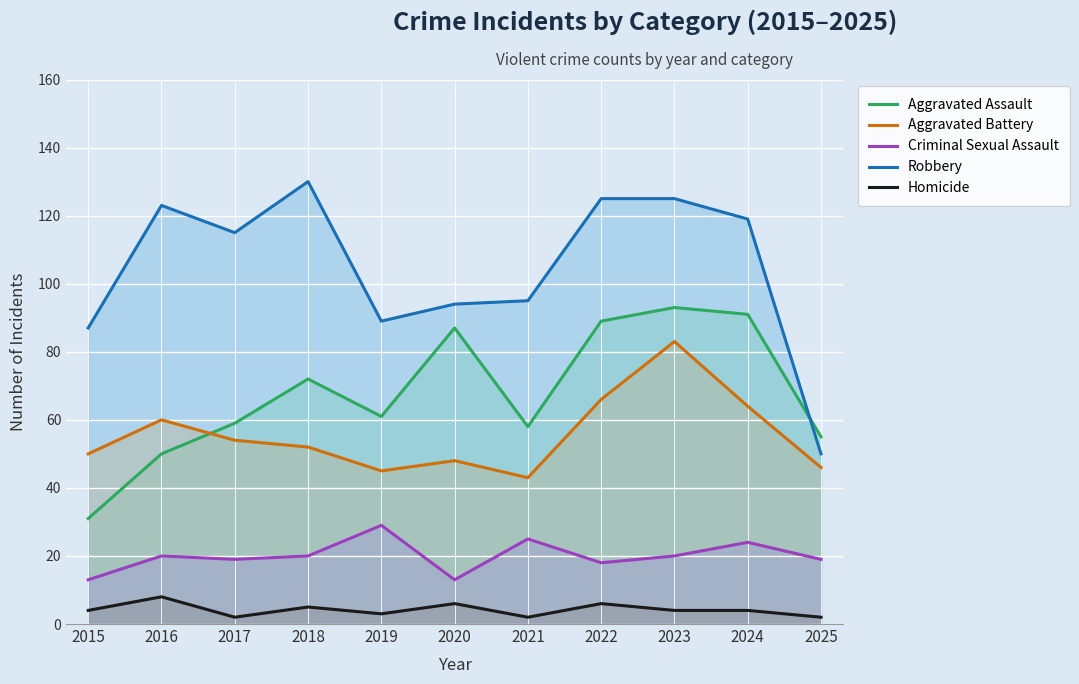

What is the total value across all series at 2017?

249